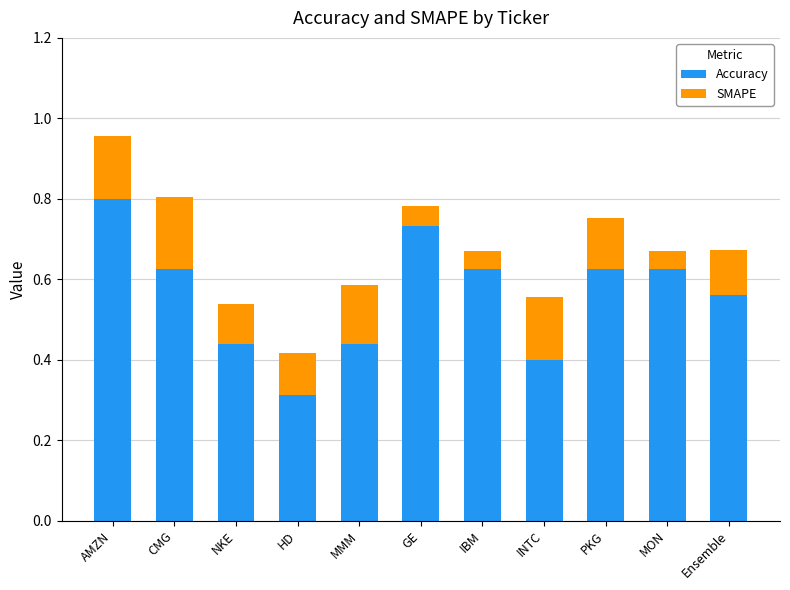

At which category is the sum across all series the highest?

AMZN